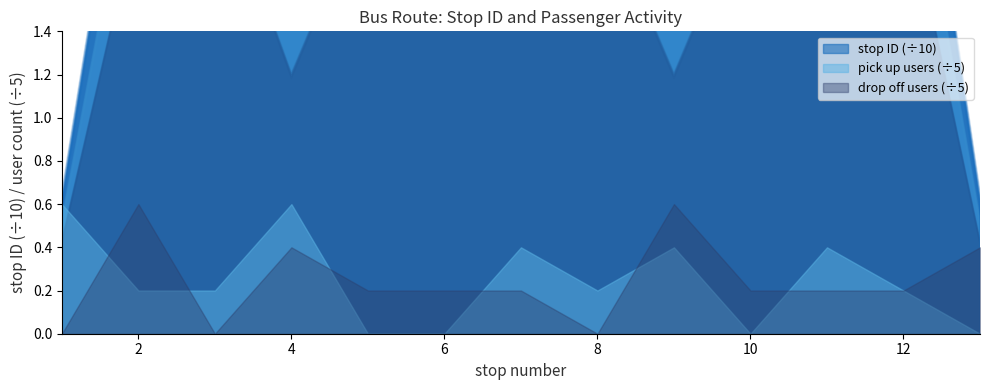

What is the total value across all series at 1?

9